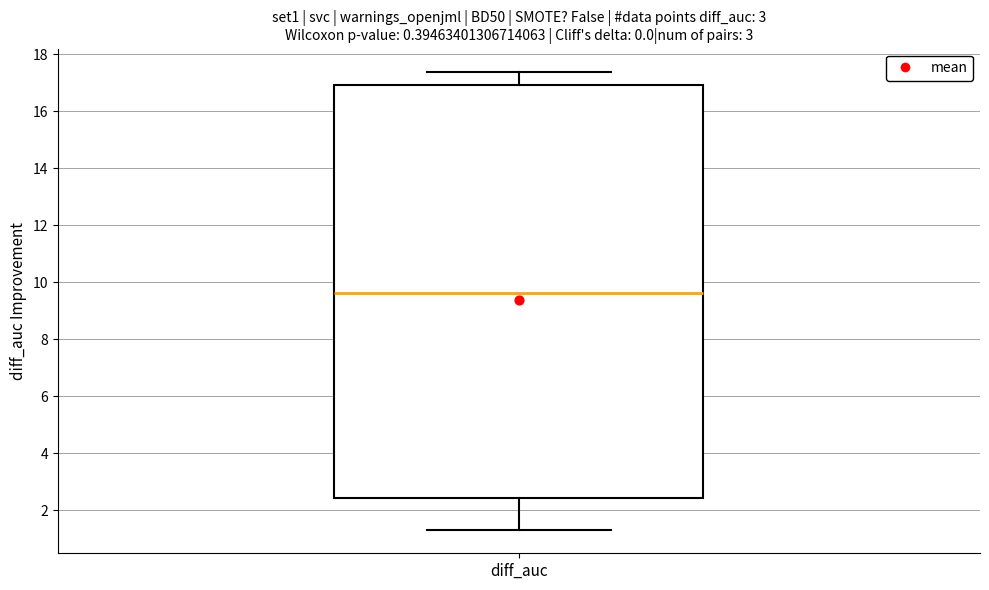

Transcribe this box plot: give where the median line is, the range the box spans, and where the two whiskers end, as read against the y-axis. The values are not printed on the chart, so give them approximately, as read against the axis.

median 9.6, box 2.4 to 17.0, whiskers 1.2 to 17.4